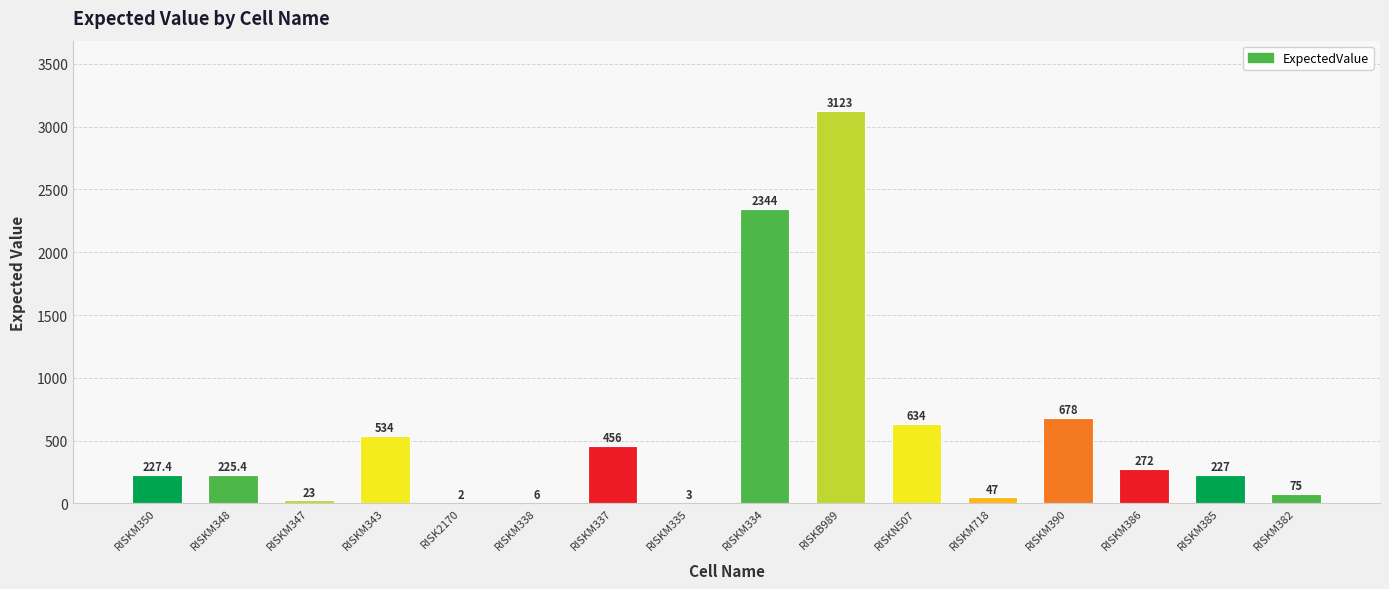

What is the greatest value displayed?

3123.0